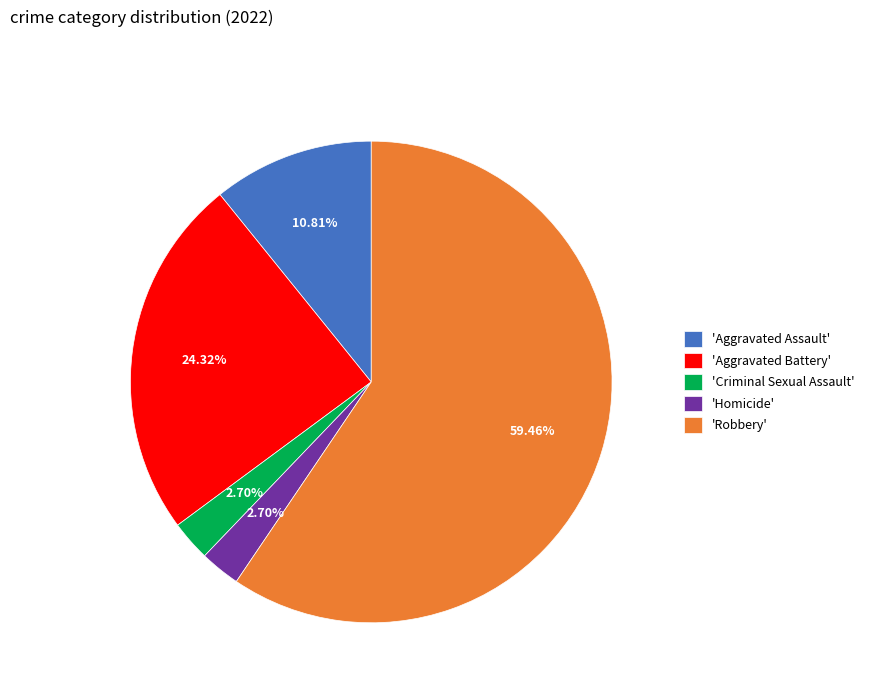

Which slice is the largest?

'Robbery'